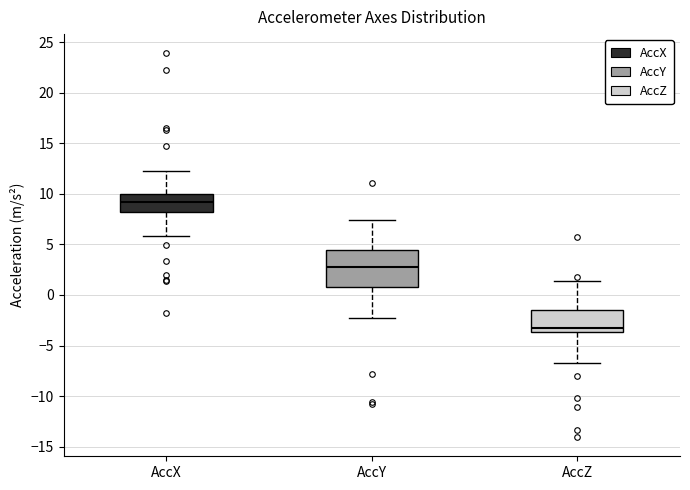

Which box is the tallest, from its lower edge to its upper edge?

AccY